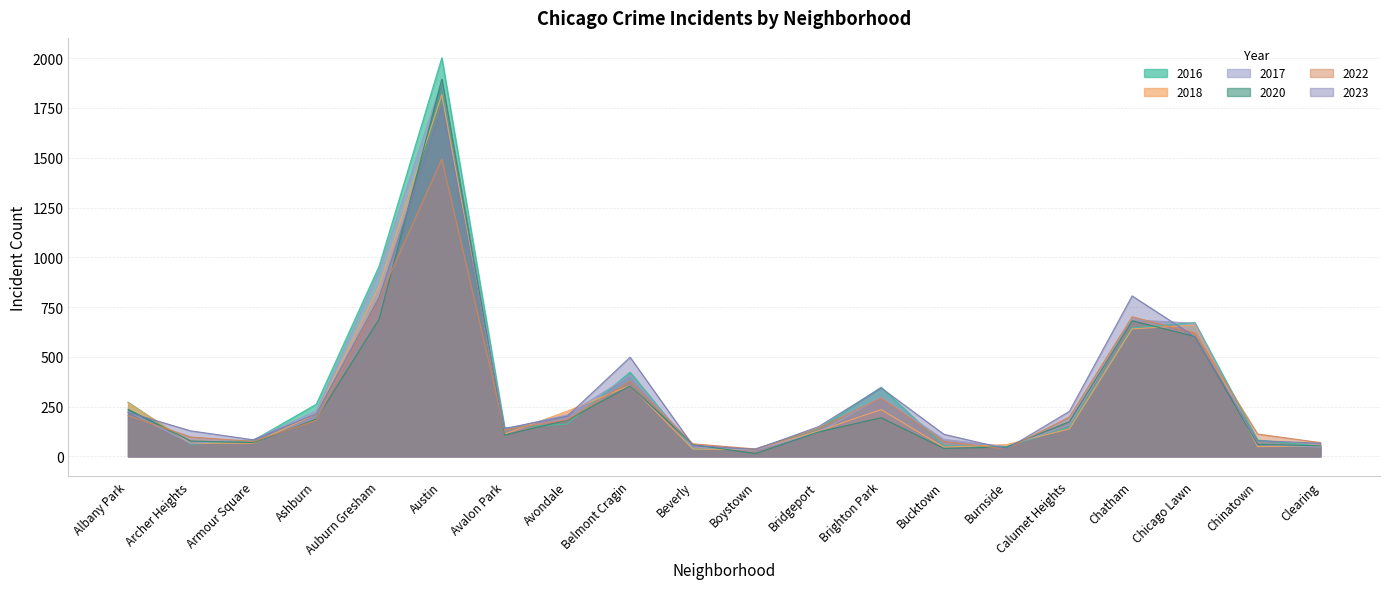

What are all the series names shown in the legend?

2016, 2018, 2017, 2020, 2022, 2023